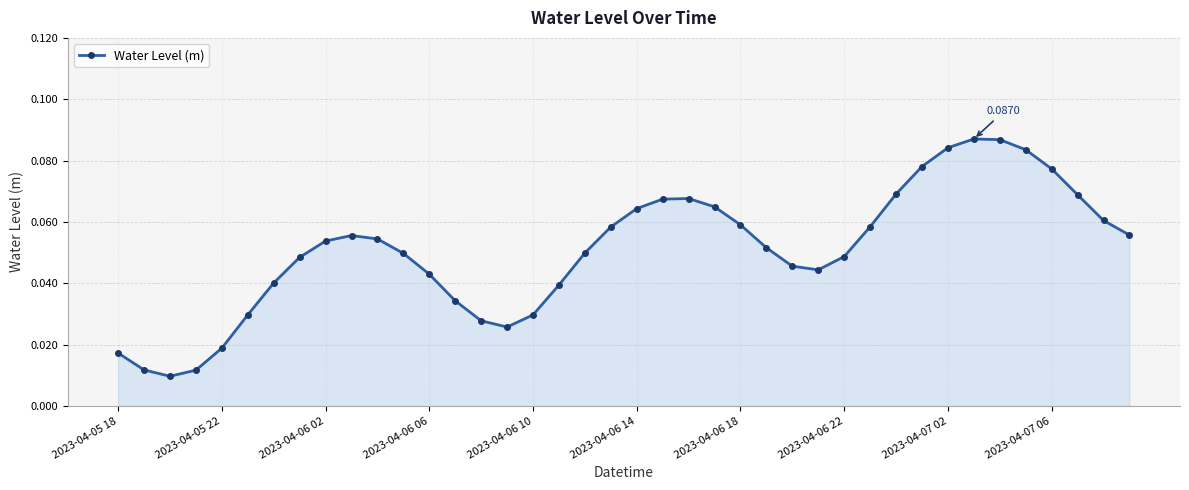

True or false: the data has more than 1 interior local peaks.

True